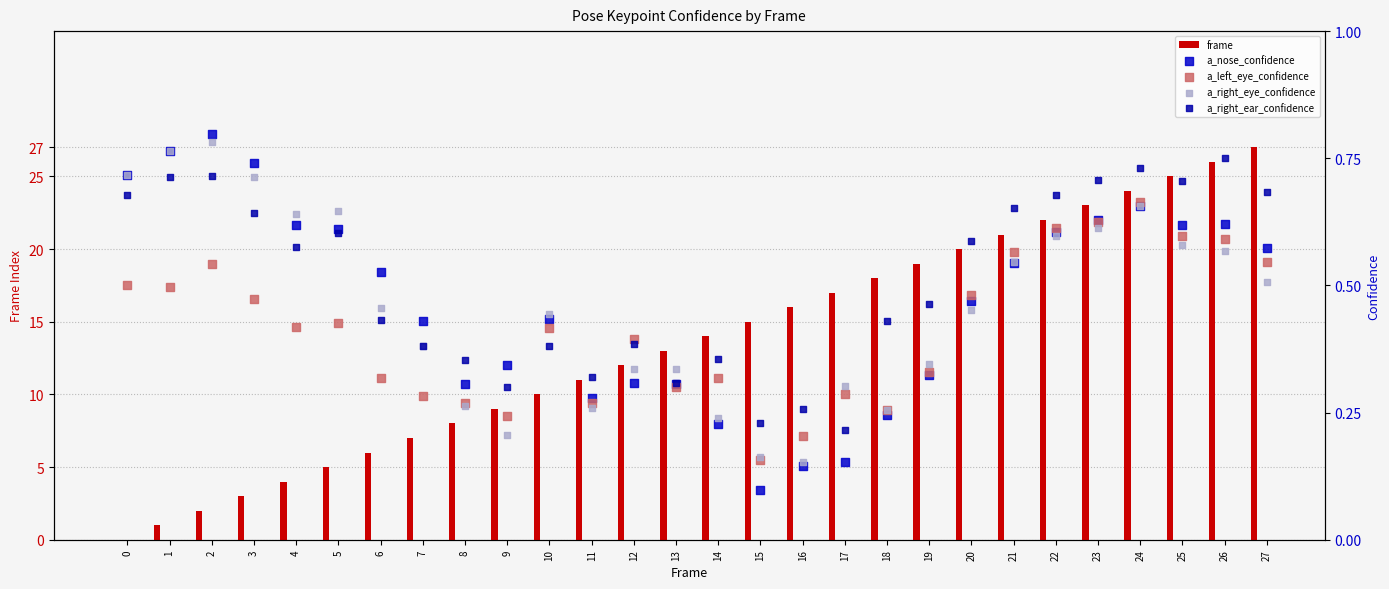

Is the value of a_nose_confidence at 14 greater than the value of a_right_eye_confidence at 24?

No